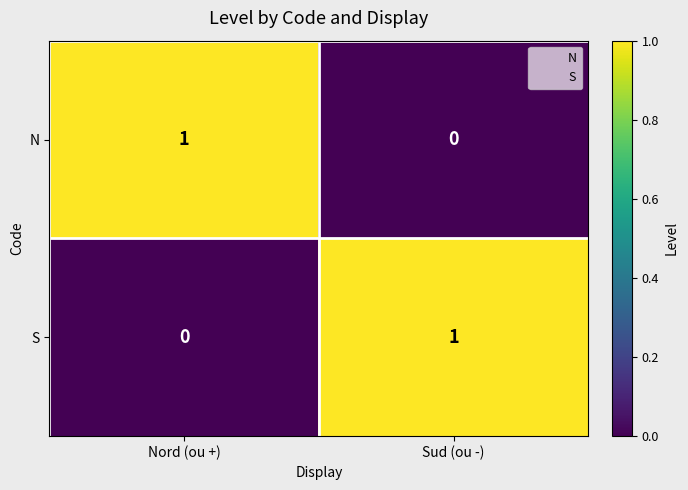

At which label does N reach its peak?

Nord (ou +)